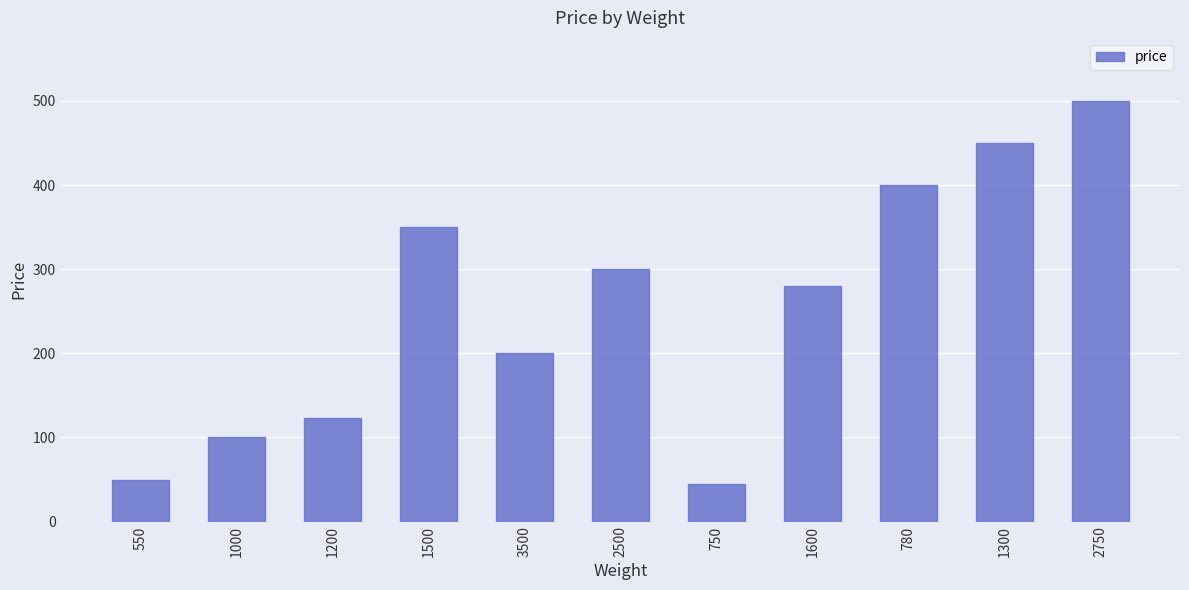

Which category has the highest value across all series?

2750